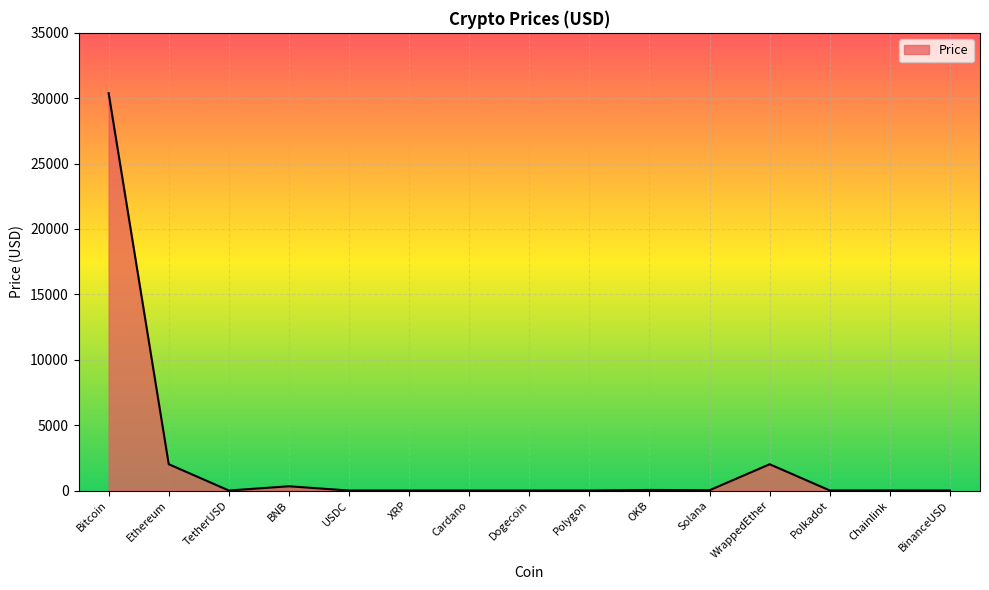

True or false: the data shows 1.0 at USDC.

True